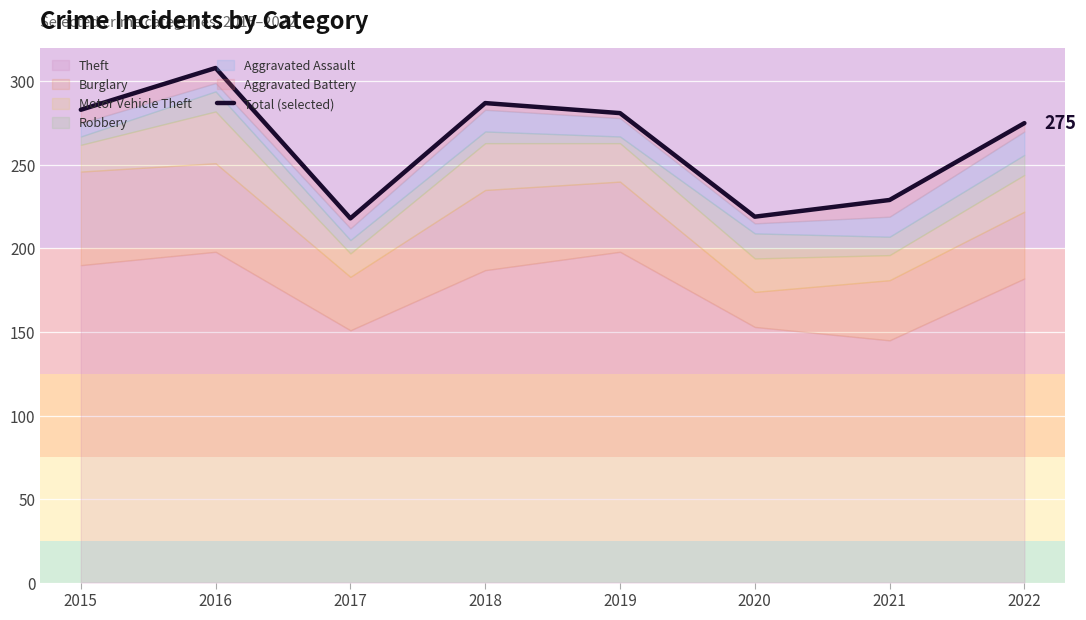

Does the chart display data point markers on the line(s)?

No